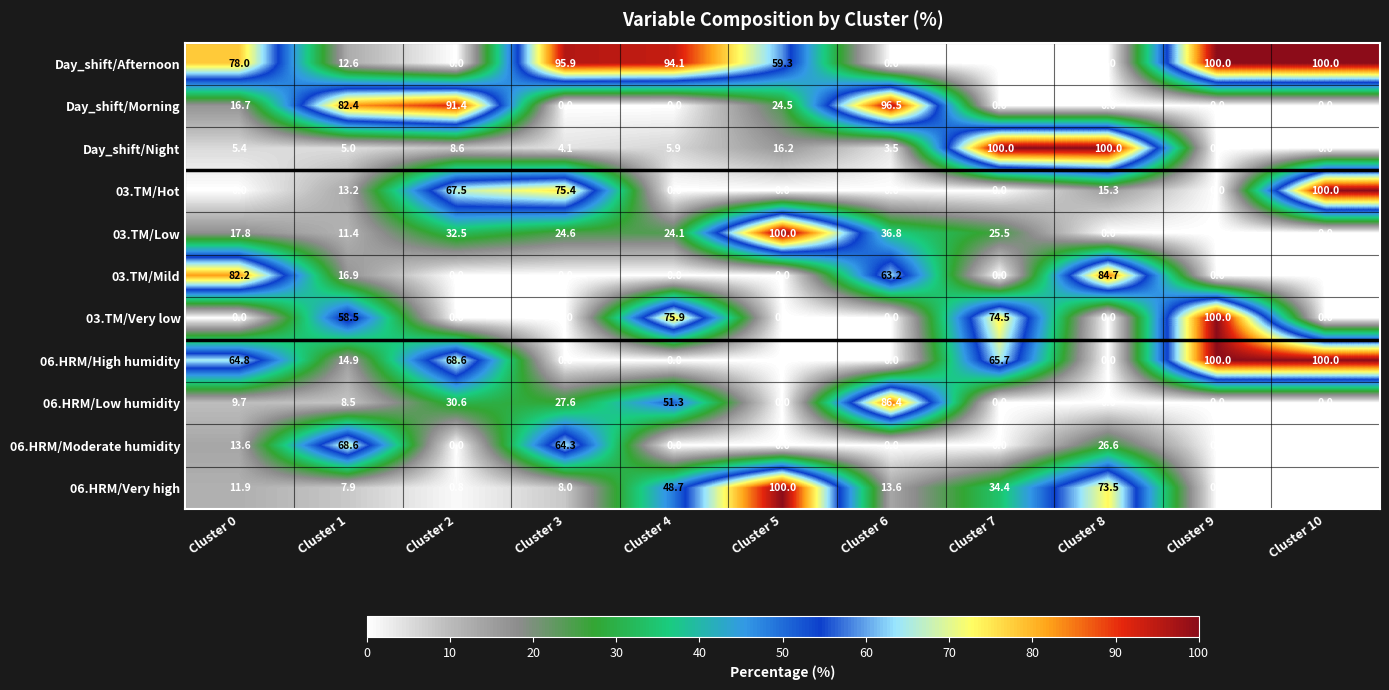

What is the spread (max minus min) of values at Cluster 1?

77.4